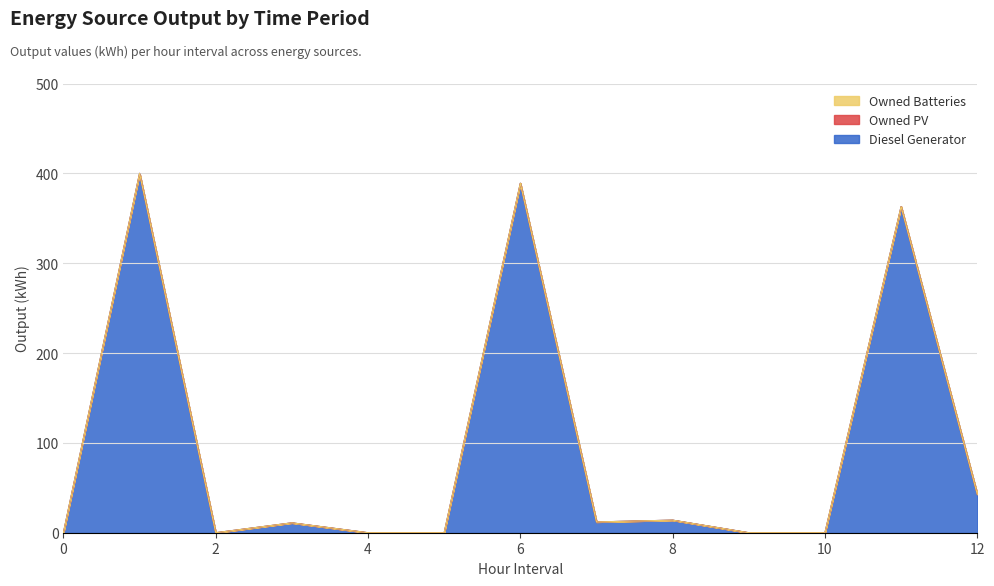

Which category has the highest value in the Diesel Generator series?

1